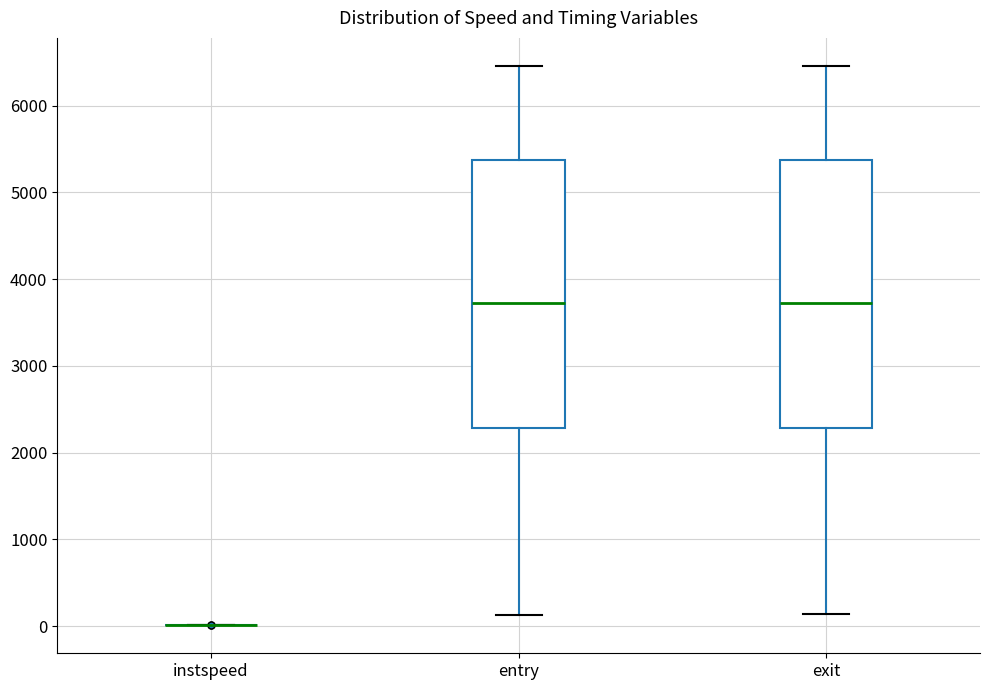

Reading left to right, read every box against the y-axis: the position of its median line, the range the box covers, and the ends of its whiskers. The values are not printed on the chart, so give them approximately, as read against the axis.

instspeed: box collapsed to a line at 0, whiskers 0 to 0
entry: median 3700, box 2300 to 5400, whiskers 100 to 6500
exit: median 3700, box 2300 to 5400, whiskers 100 to 6500